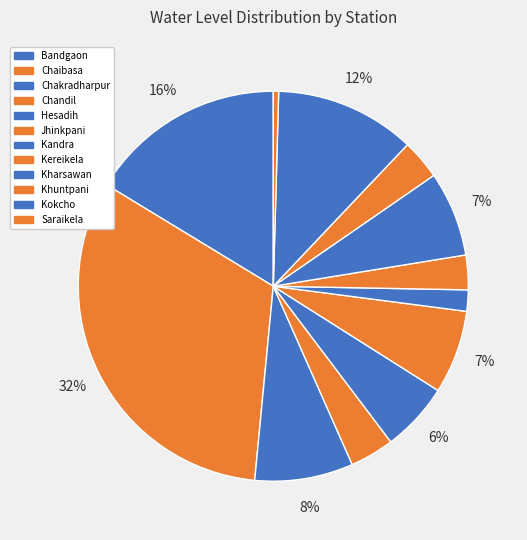

Which slice is the smallest?

Saraikela